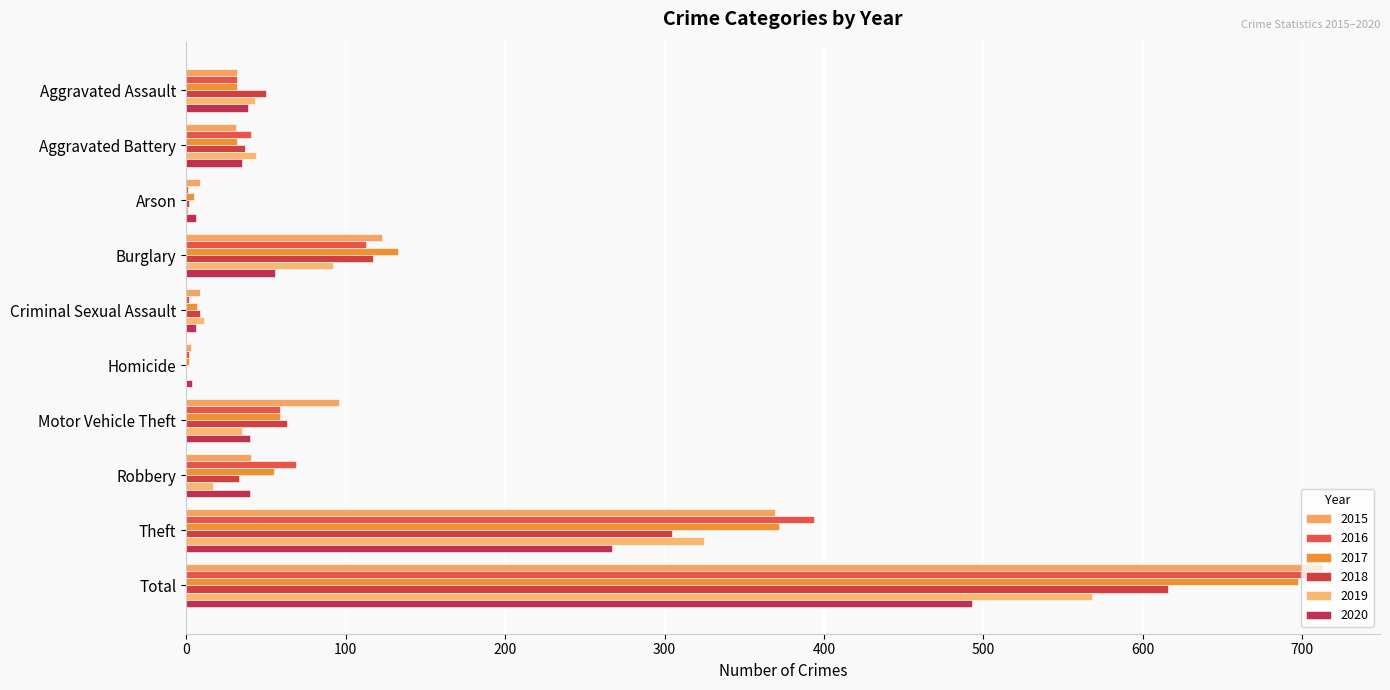

What is the value of the 2017 bar at the 1st from the left?

32